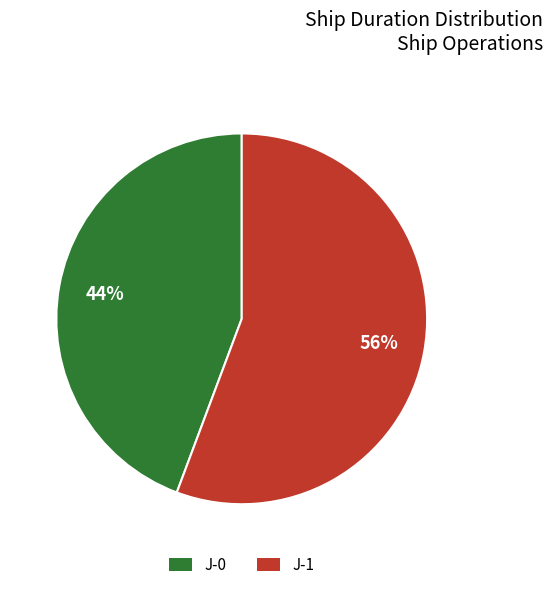

Rank the categories by value from lowest to highest.

J-0, J-1